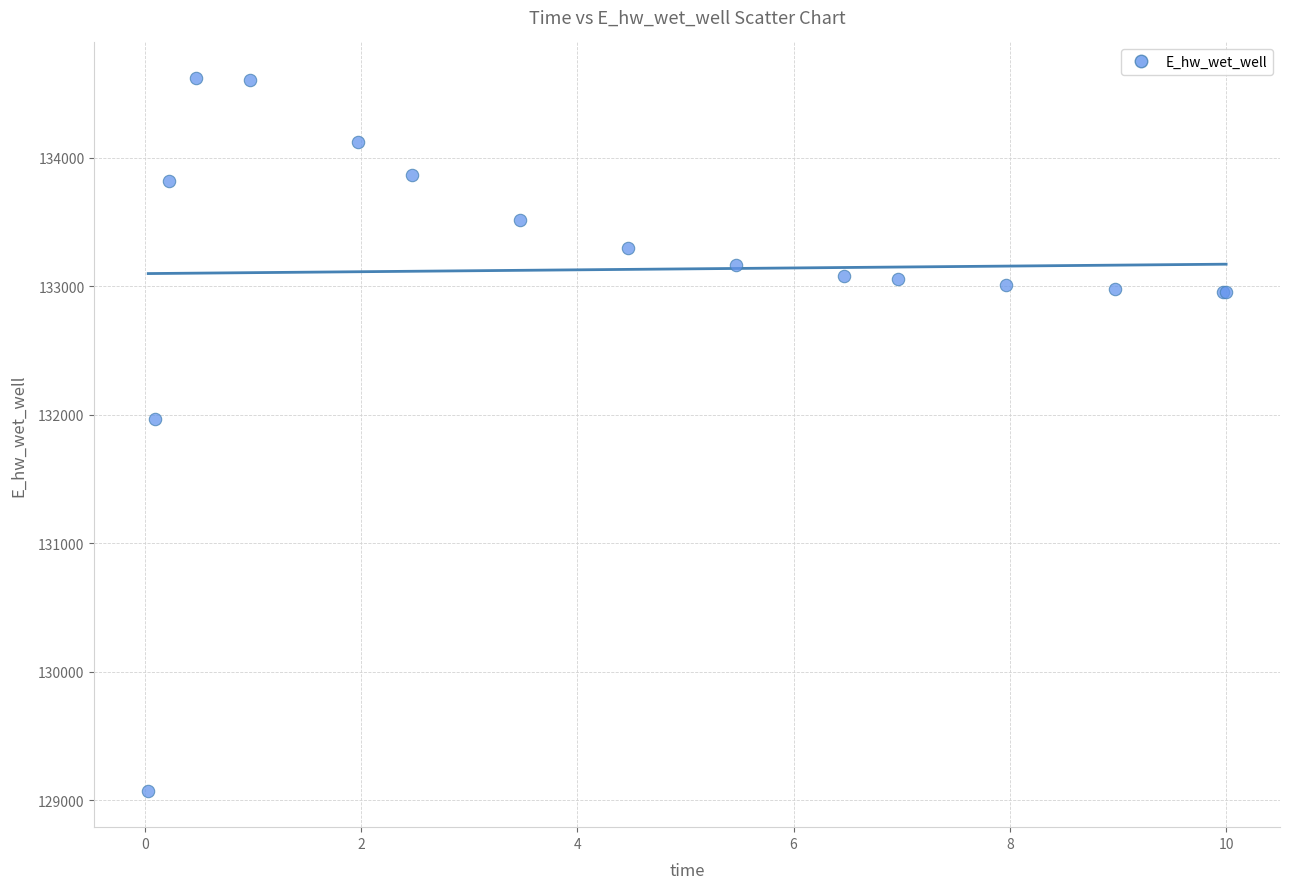

What Y value in the scatter plot is closest to 131843?

131964.2